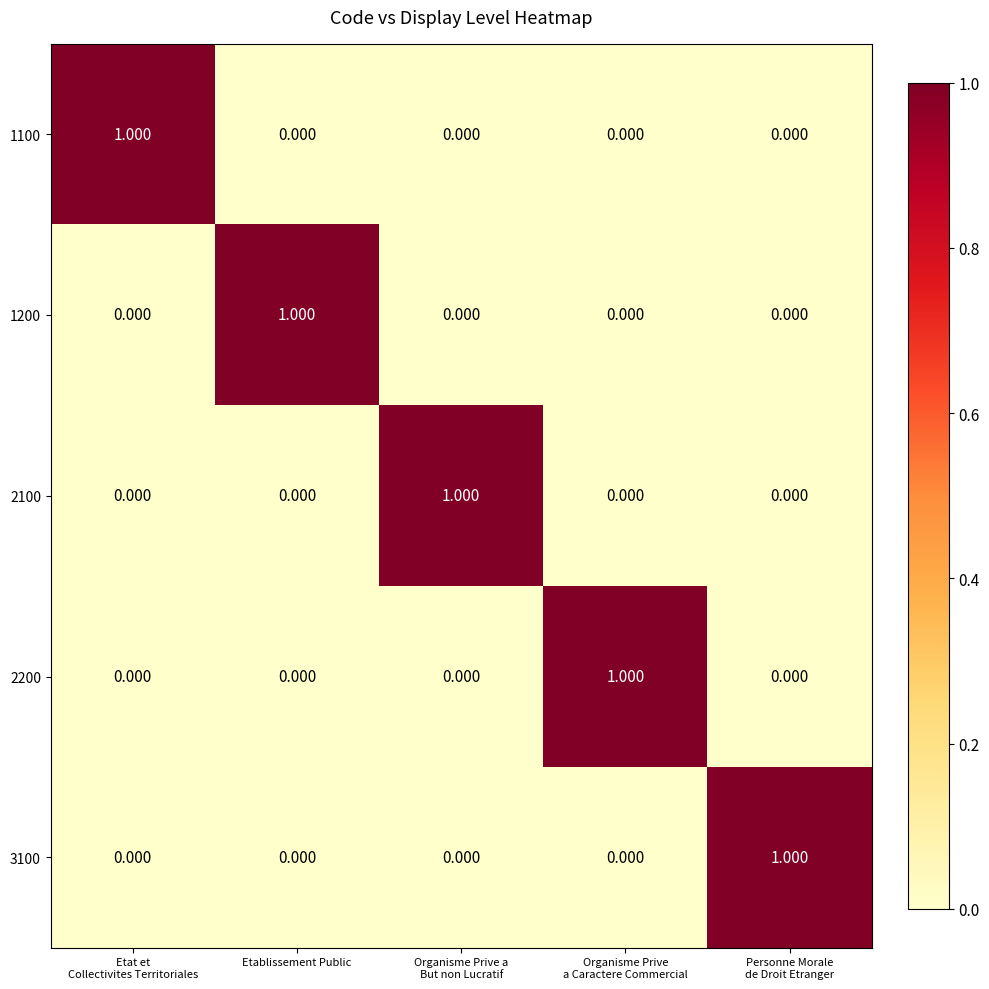

How many distinct data groups are displayed?

5